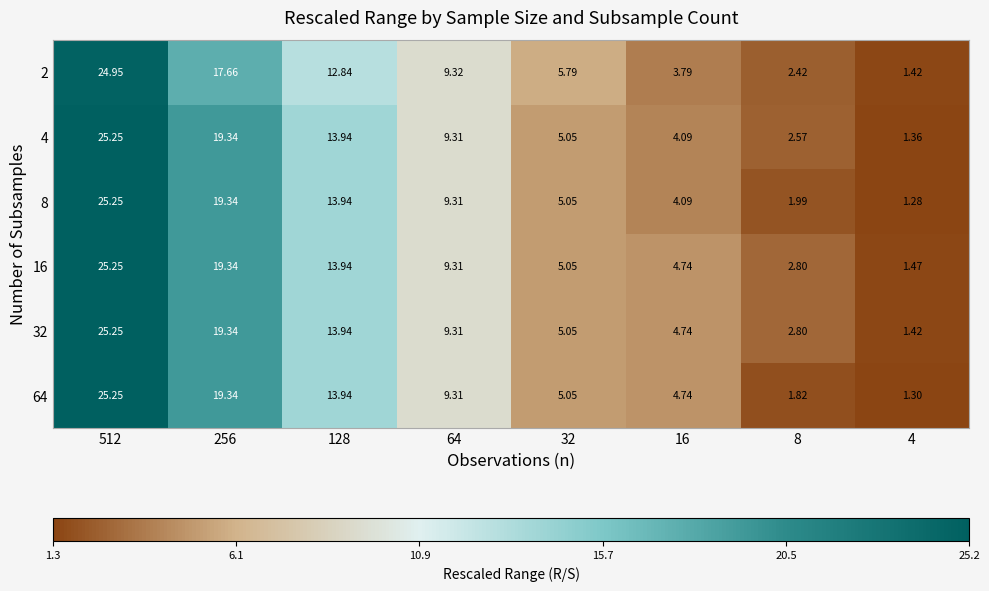

Is the value of 4 at 4 greater than the value of 2 at 512?

No